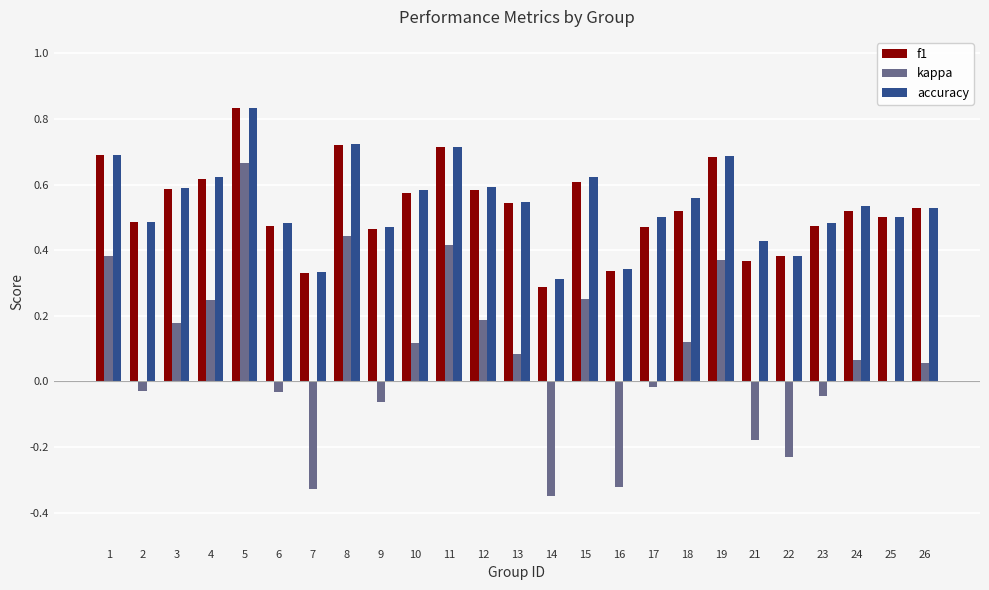

At which category is the sum across all series the highest?

5